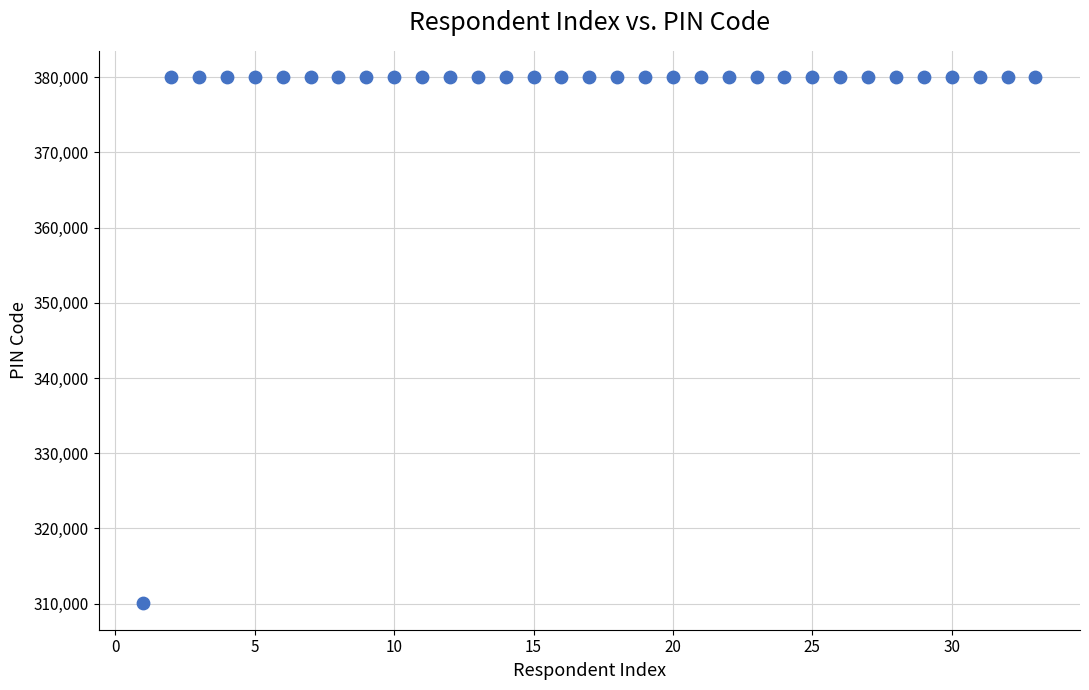

What is the range of Y values (max minus min)?

69997